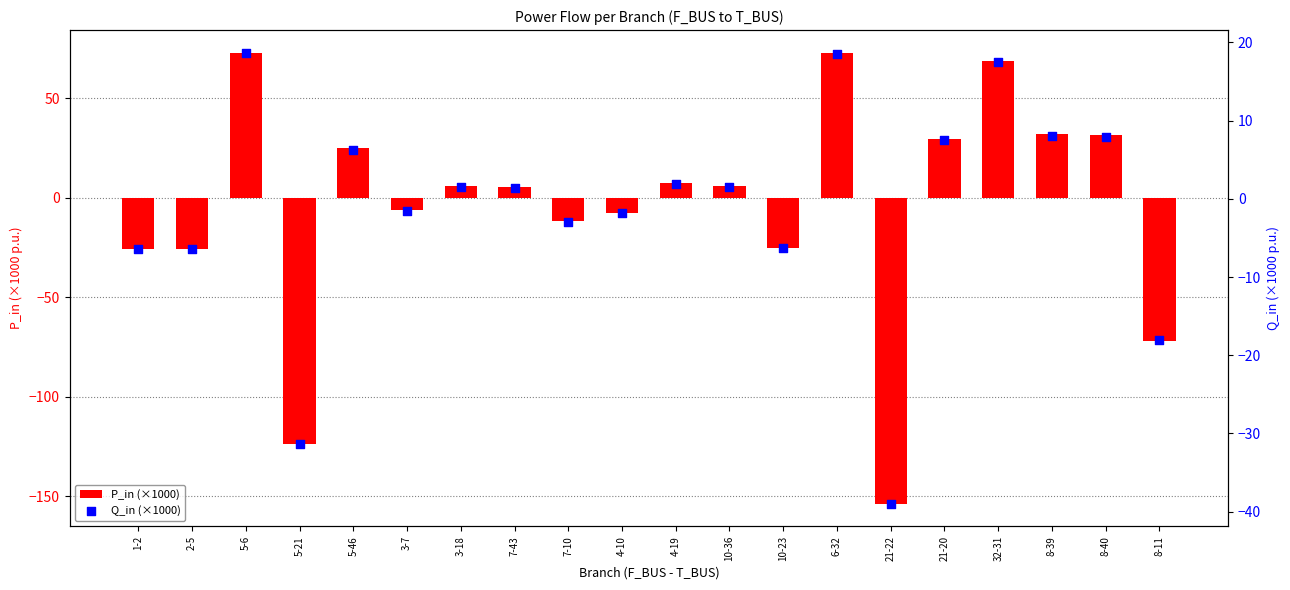

Which series reaches the minimum Y coordinate?

P_in (×1000)